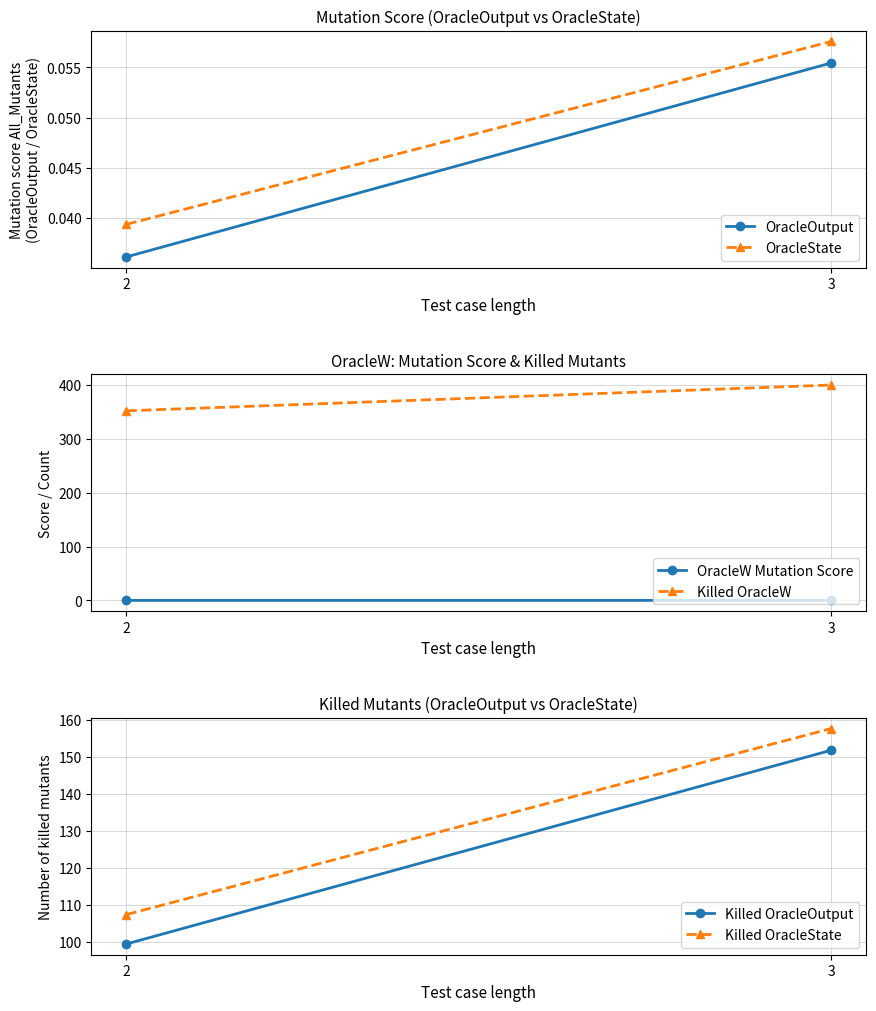

Reading left to right, list all the values displayed in this chart.

OracleOutput: 2=0.0	3=0.1
OracleState: 2=0.0	3=0.1
OracleW Mutation Score: 2=0.1	3=0.1
Killed OracleW: 2=351.6	3=399.4
Killed OracleOutput: 2=99.4	3=151.8
Killed OracleState: 2=107.3	3=157.7